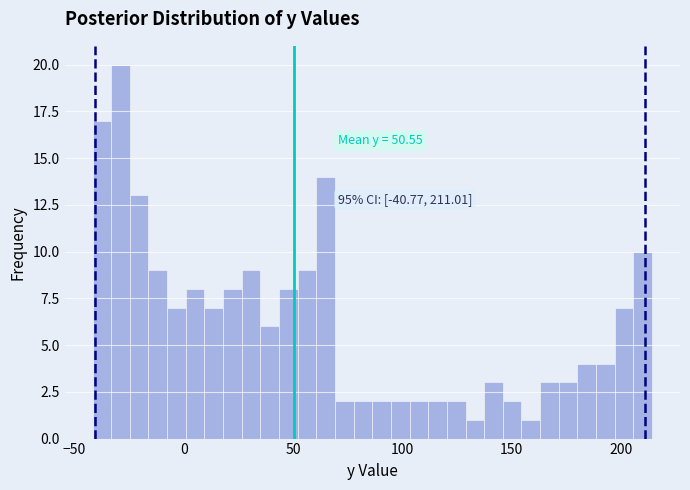

Around what value on the x-axis is the tallest bar? Give the approximate position of its centre, as read against the axis.

-30